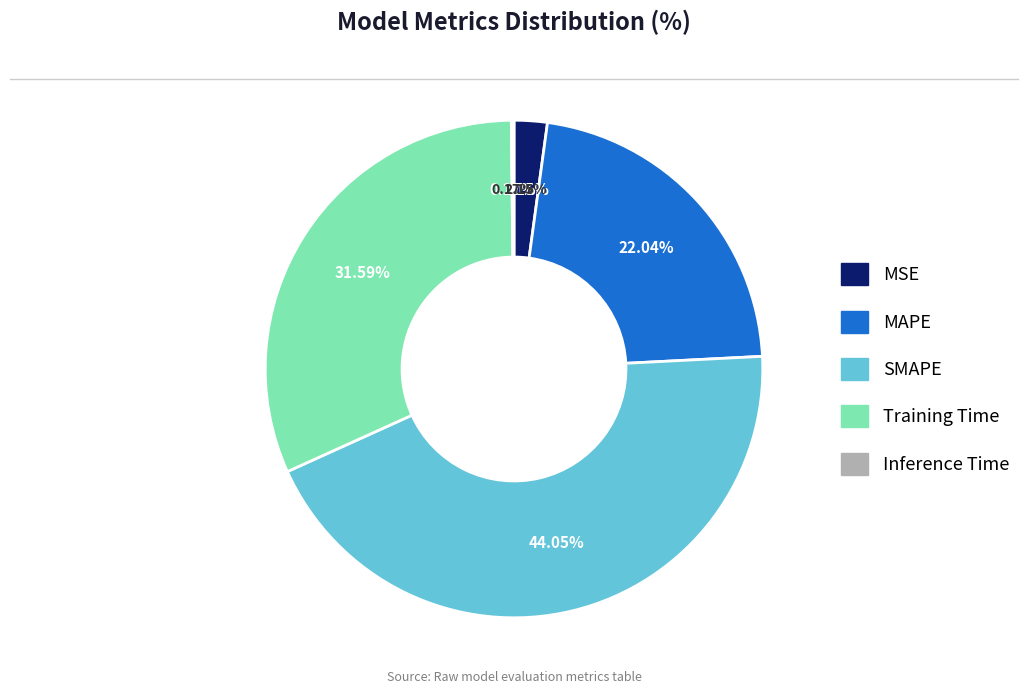

Is it true that Inference Time is 10% of the pie?

False